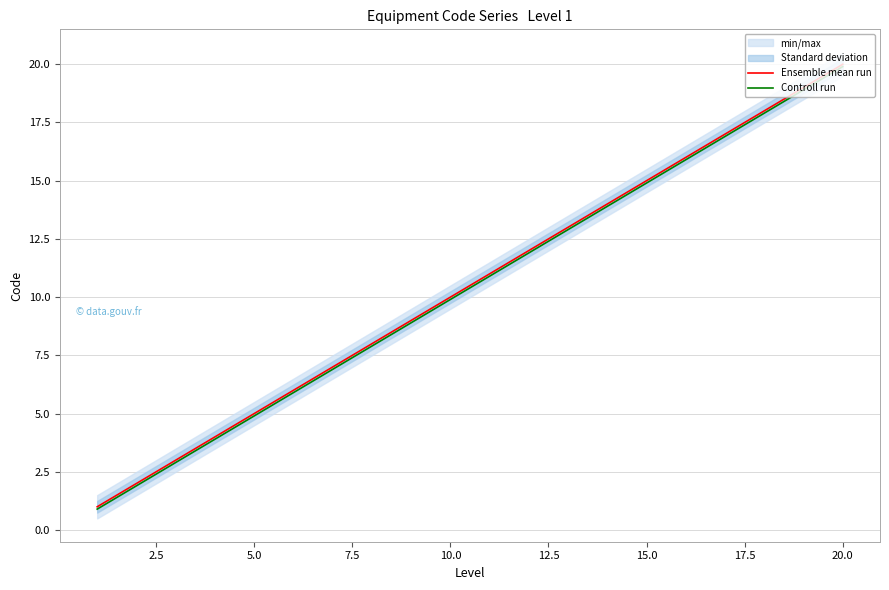

At how many categories does at least one series exceed 4?

16